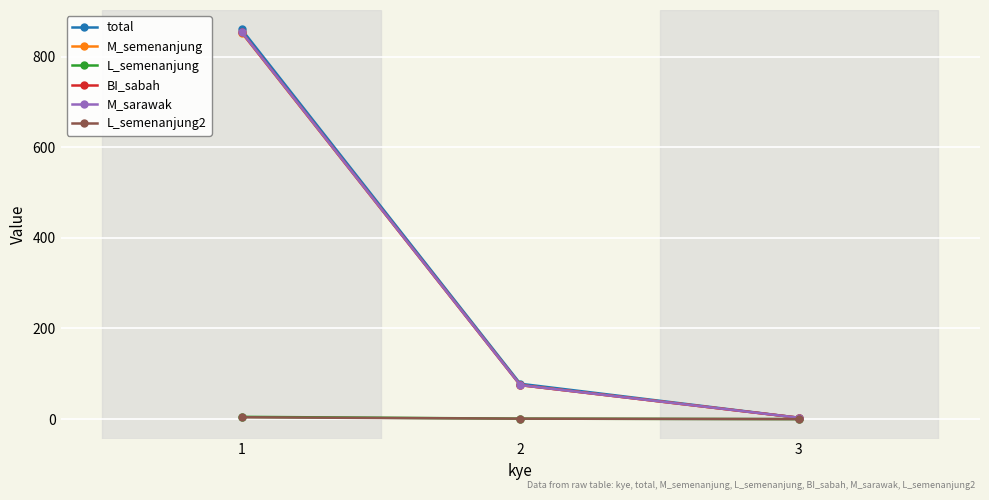

Which category has the lowest value across all series?

3